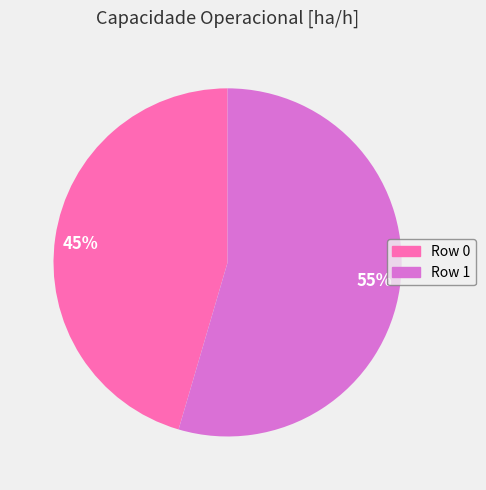

To the nearest percent, what is the average slice percentage?

50%